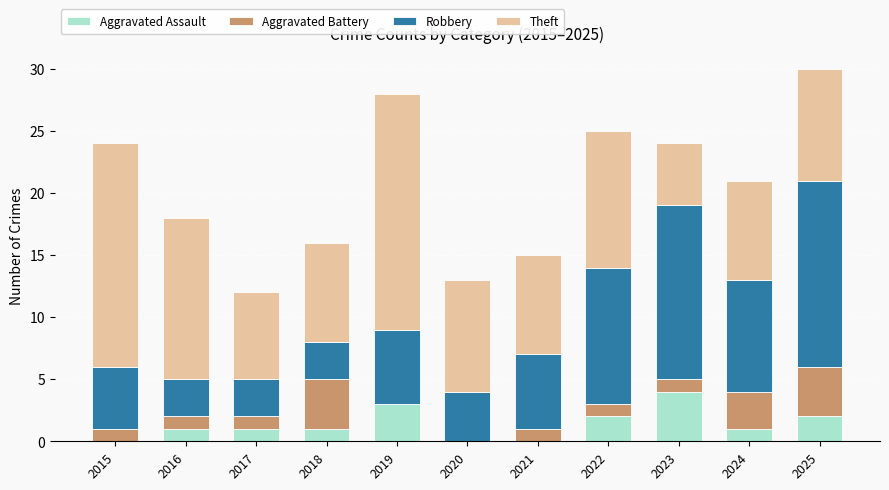

What is the sum of all Aggravated Assault values?

15